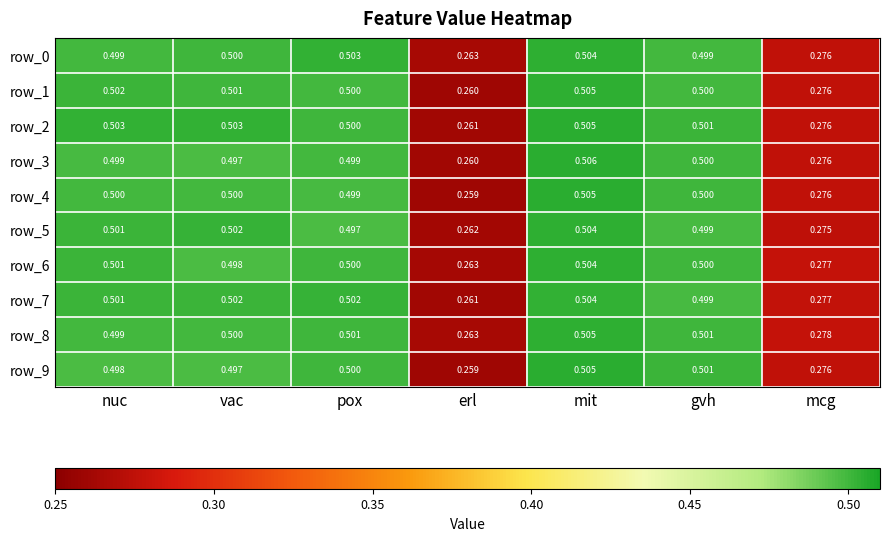

What is the average value of the row_6 series?

0.4